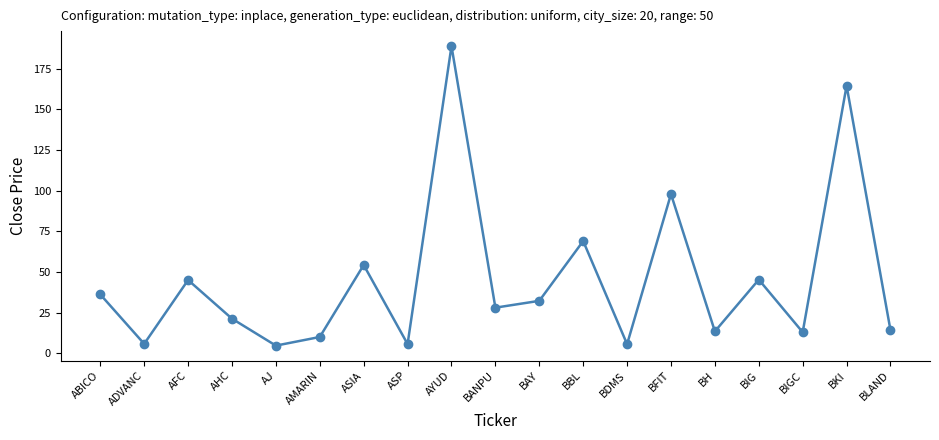

What is the difference between the second highest and minimum values?

160.0